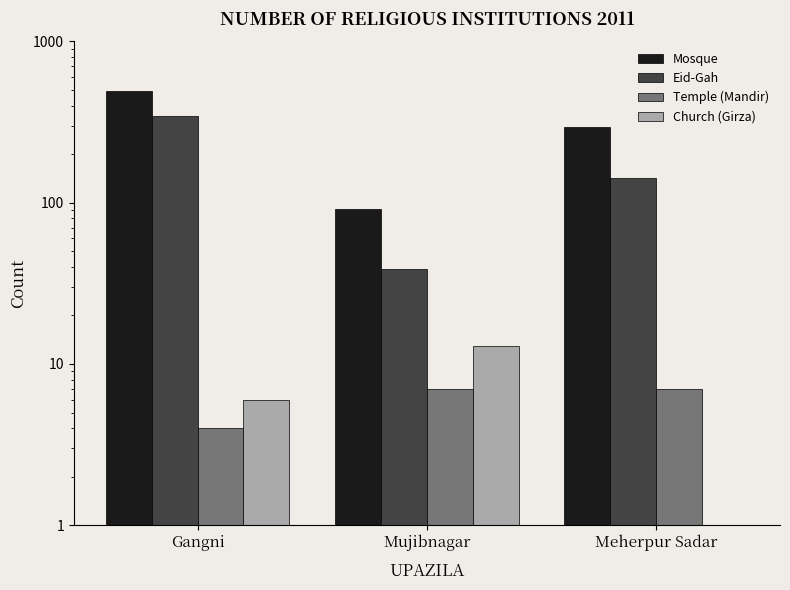

Count the Temple (Mandir) values in the range 4 to 7.

3